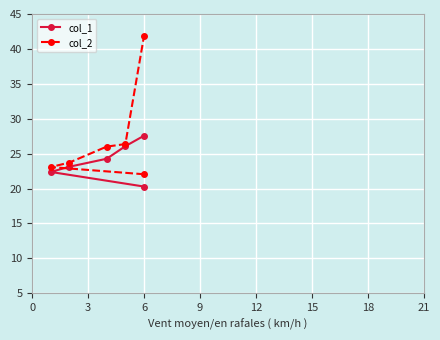

Reading left to right, extract all data points from this chart.

col_1: 20.3	22.4	23.1	24.3	26.1	27.6
col_2: 22.1	23.1	23.7	26.0	26.4	41.9